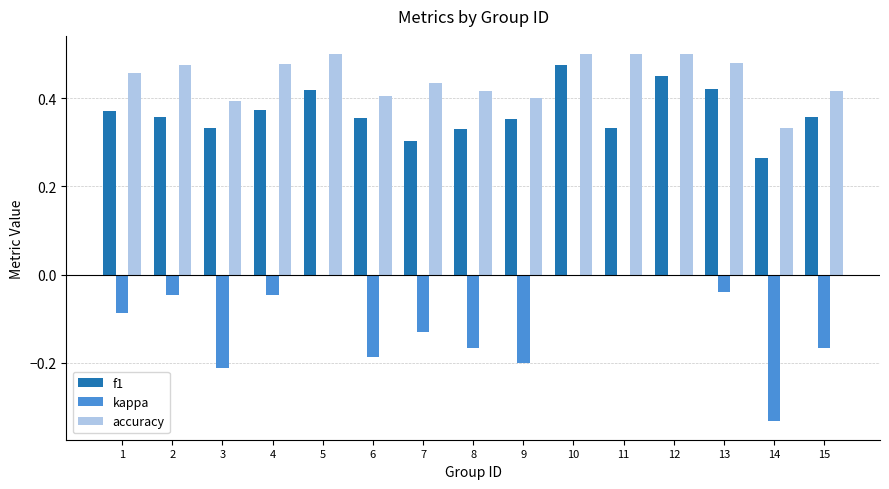

Is it true that kappa equals -0.1 at 5?

False